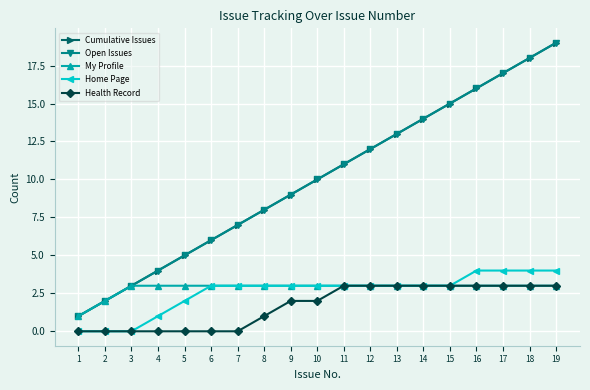

What is the sum of the My Profile values at 2 and 5?

5